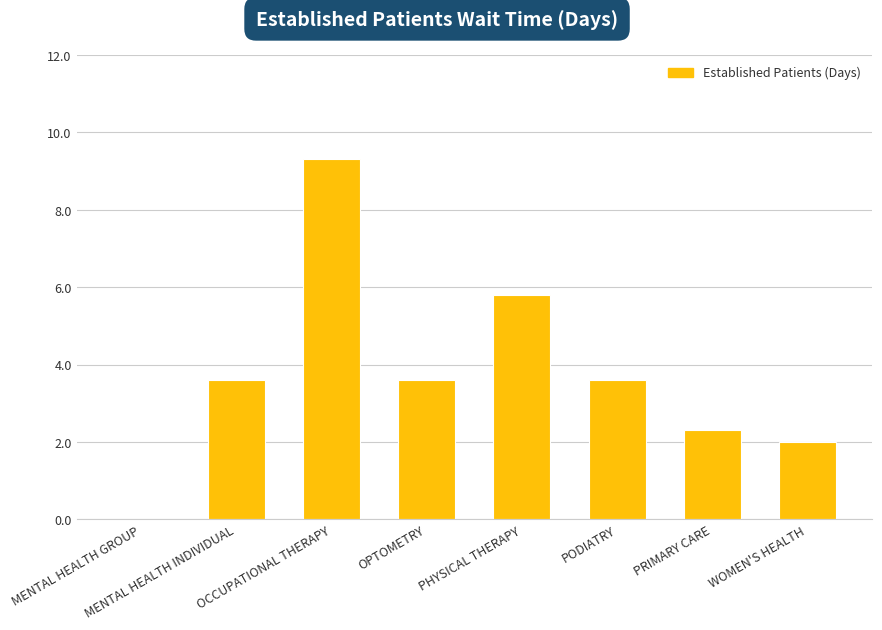

What is the sum of all values?

30.2